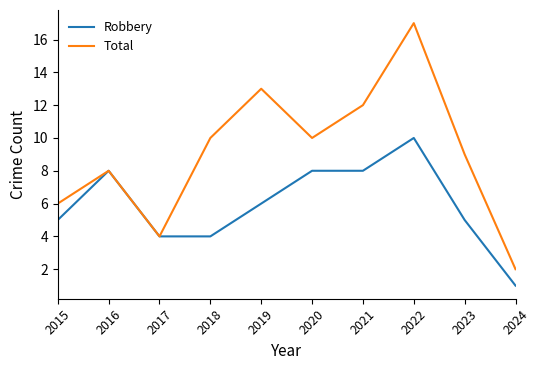

True or false: Robbery has more than 1 points higher than both neighbors.

True